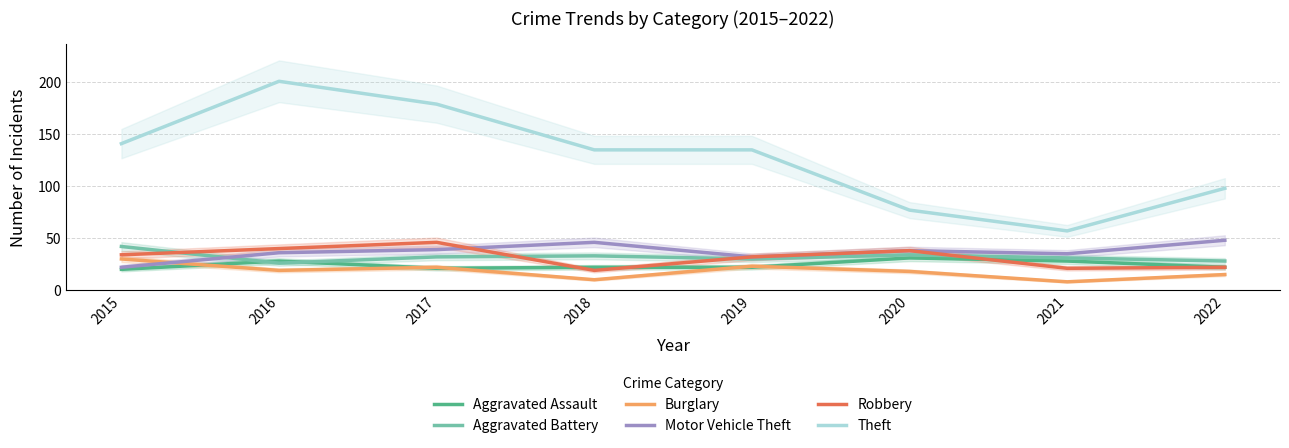

What is the greatest value displayed?

201